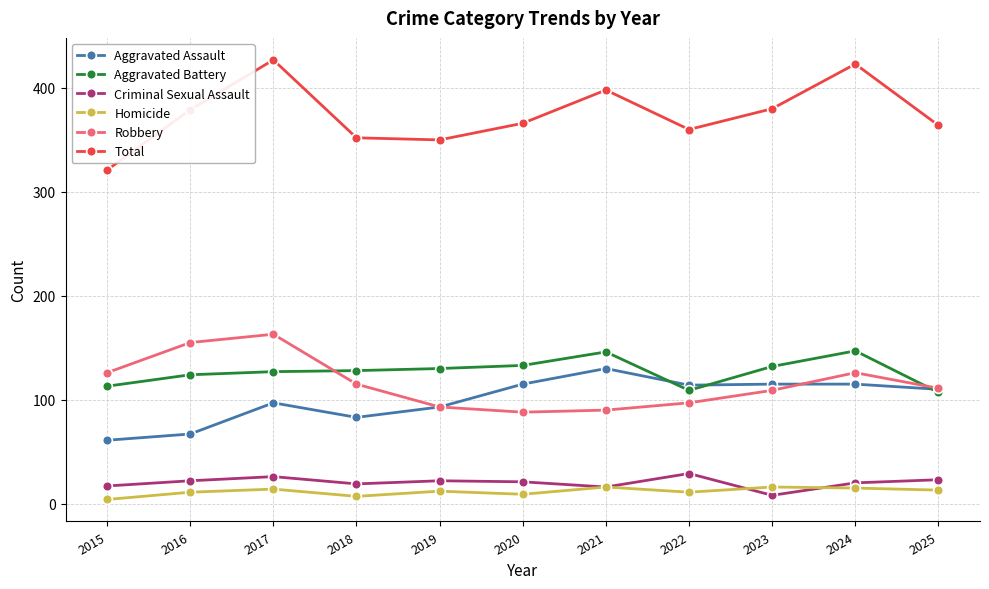

Which series has the largest range (max minus min)?

Total